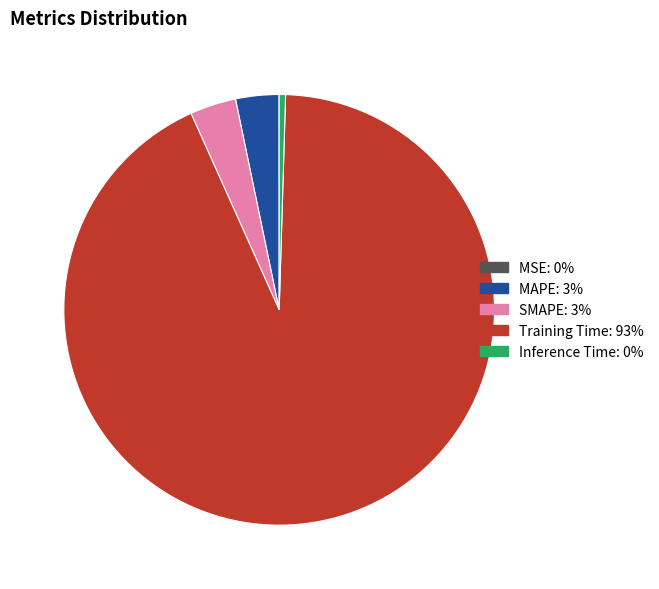

Combined, do Inference Time and MAPE account for over 50%?

No